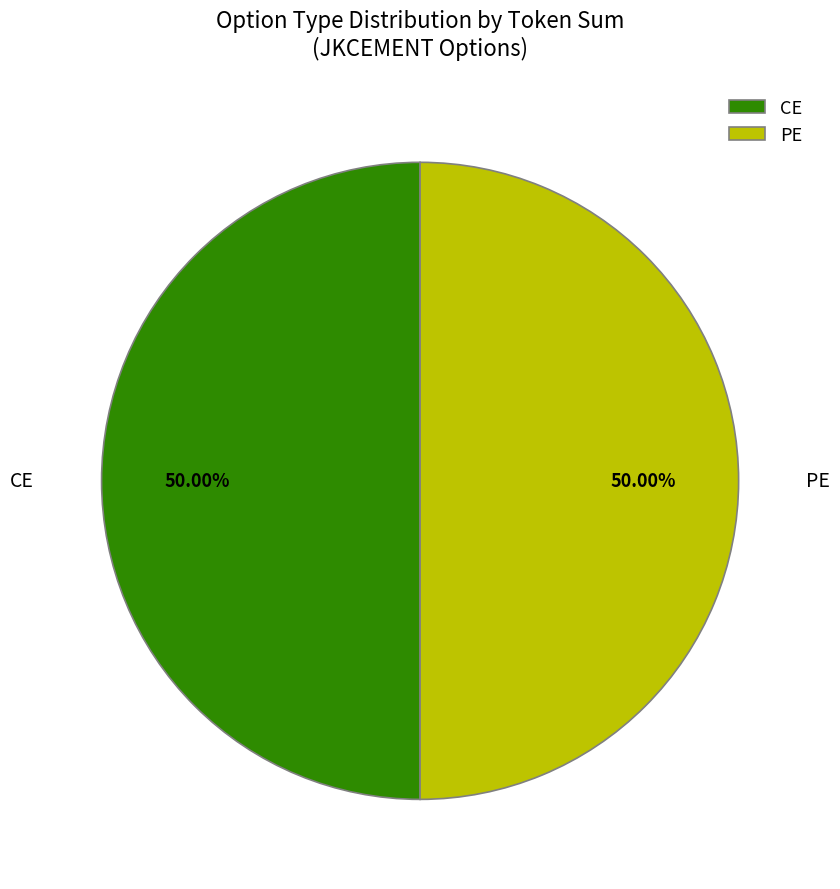

What is the ratio of the value at CE to the value at PE?

1.0